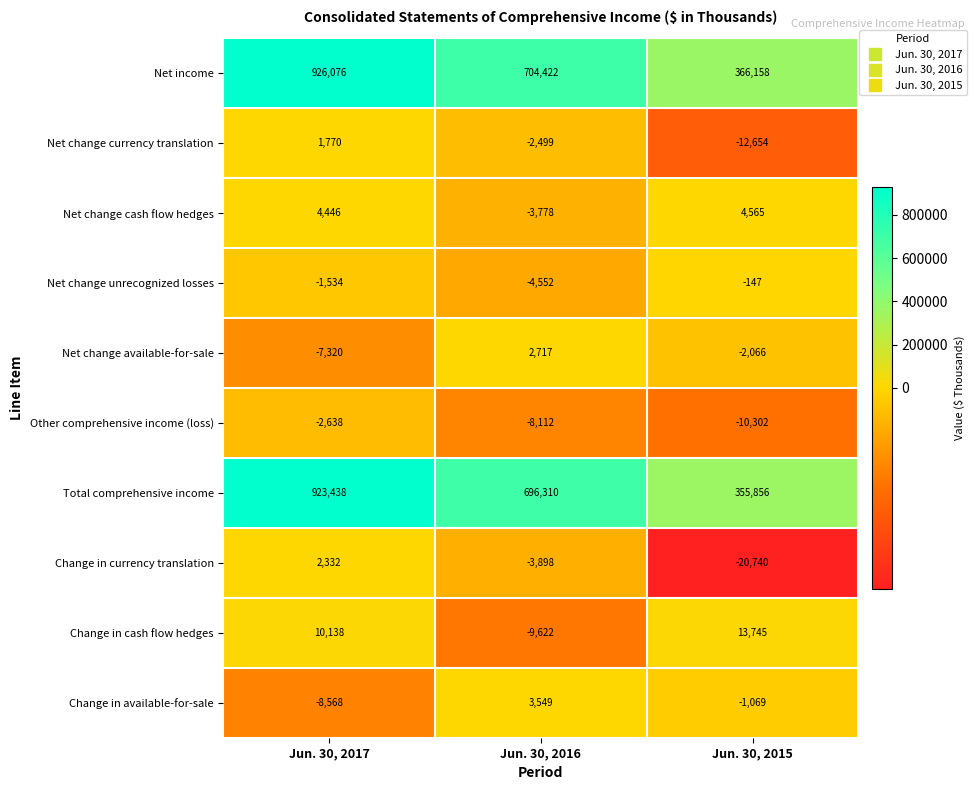

How many data points in Other comprehensive income (loss) are above -8112?

1